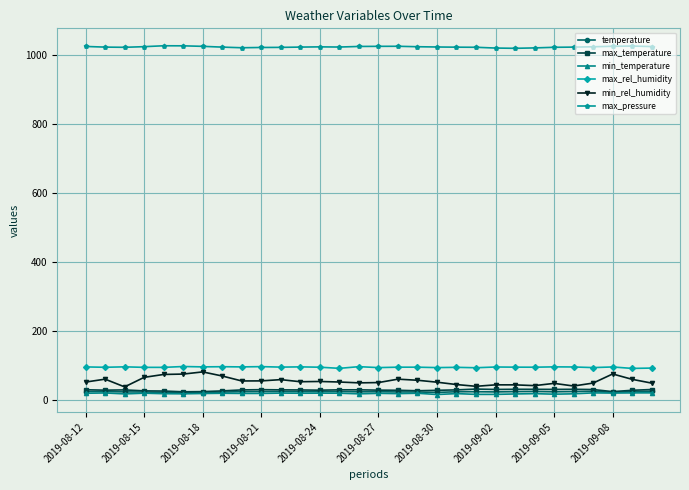

Which series has the largest total across all categories?

max_pressure